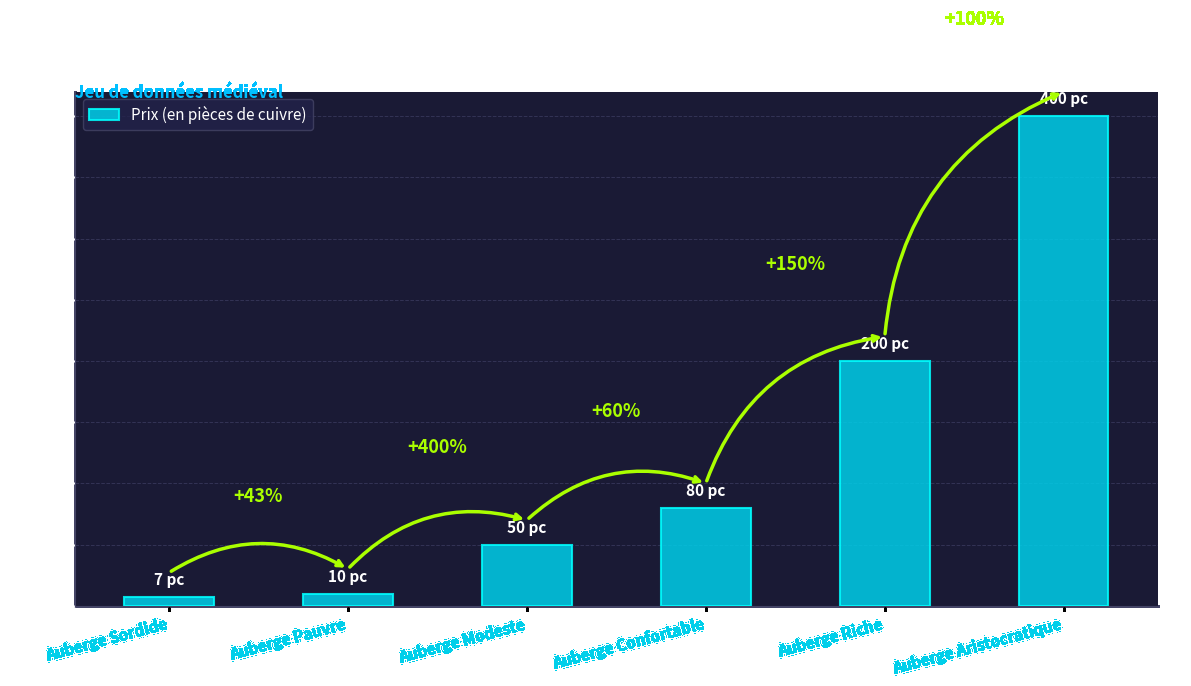

Rank the categories by value from lowest to highest.

Auberge Sordide, Auberge Pauvre, Auberge Modeste, Auberge Confortable, Auberge Riche, Auberge Aristocratique